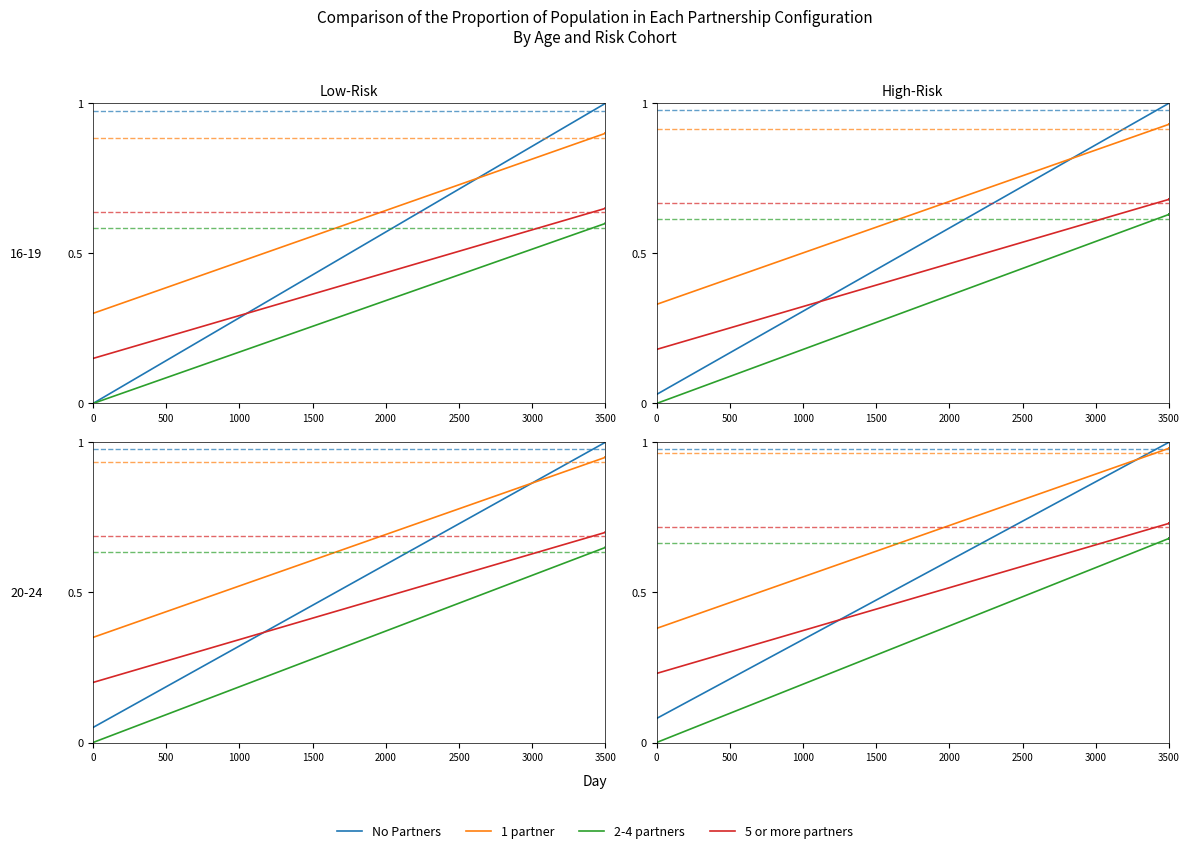

The value of 5 or more partners at 2000 is 0.4. True or false?

False